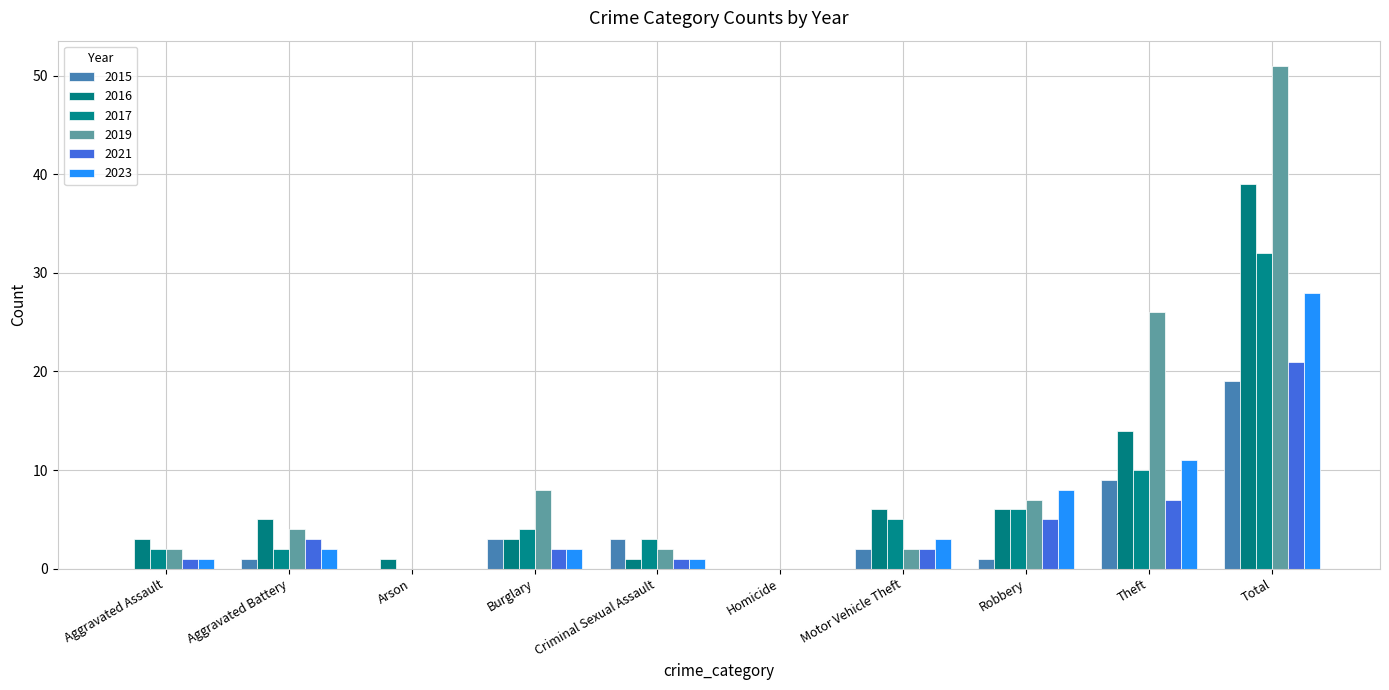

True or false: 2016 has a value of 3 at Aggravated Assault.

True